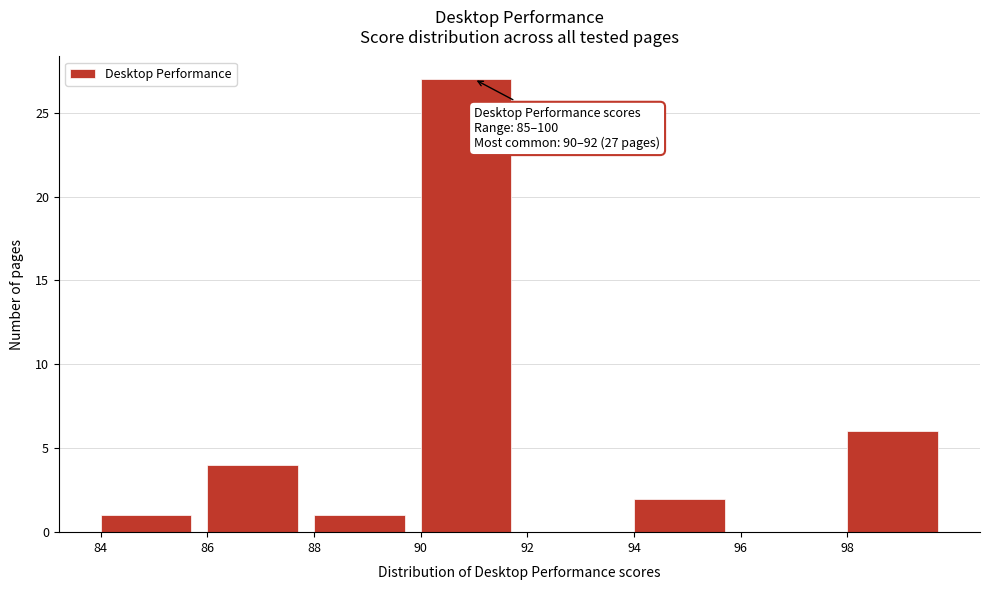

Over which range of the x-axis is the bar tallest?

90 to 92